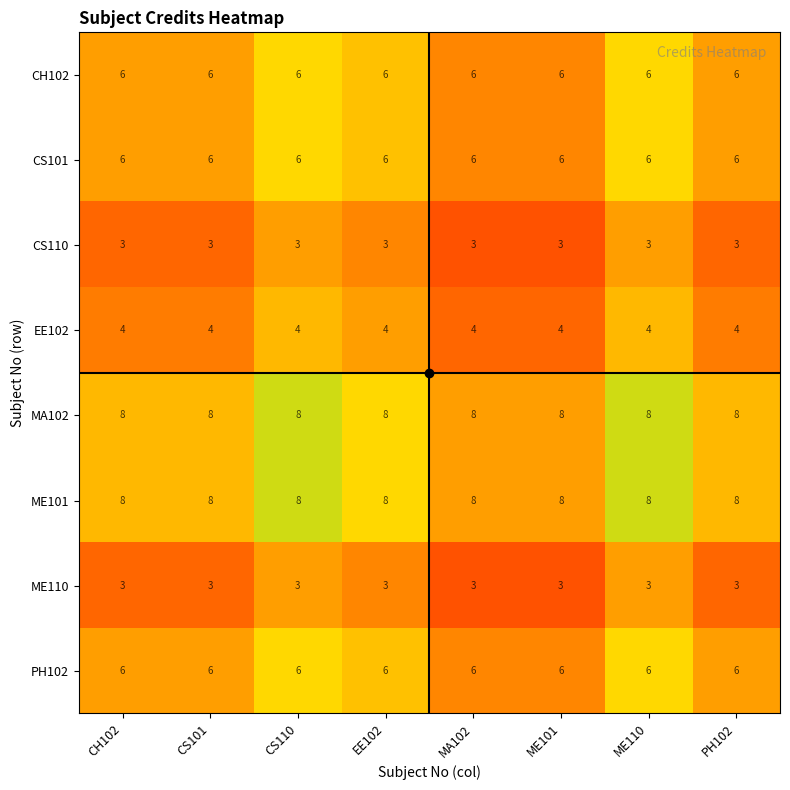

What is the average value of the CS110 series?

3